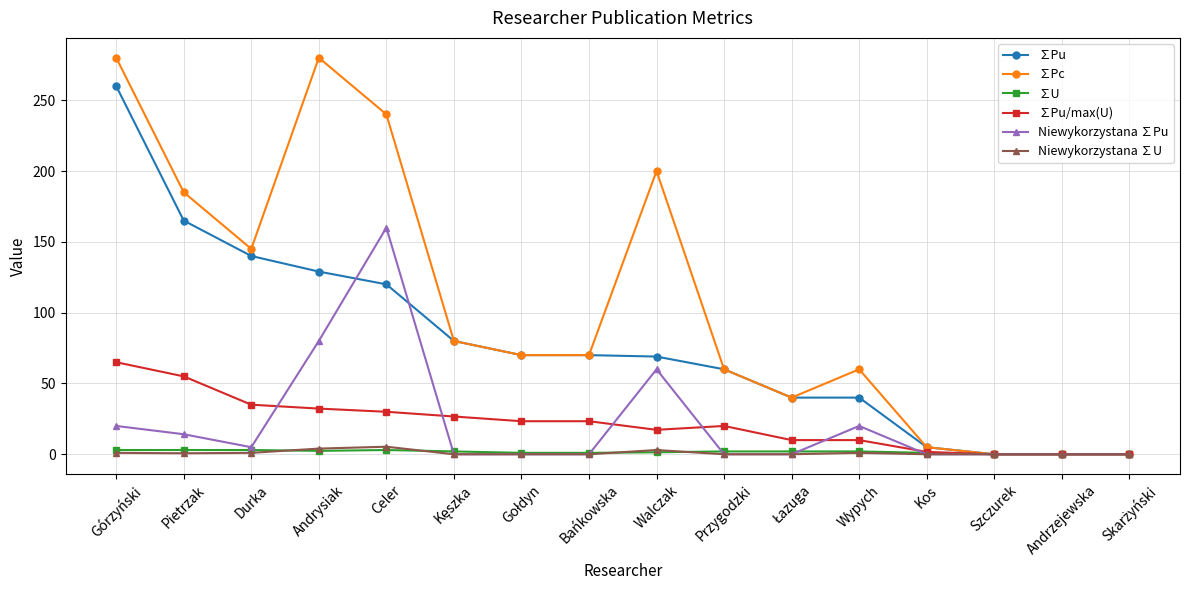

Where is the first local minimum for Niewykorzystana ∑Pu?

Durka